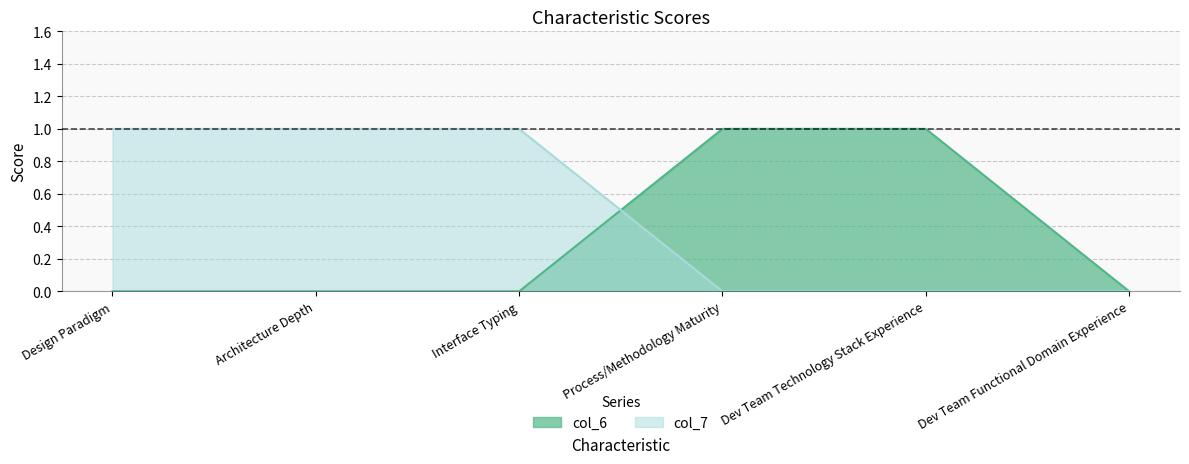

What position from the right is Process/Methodology Maturity?

3